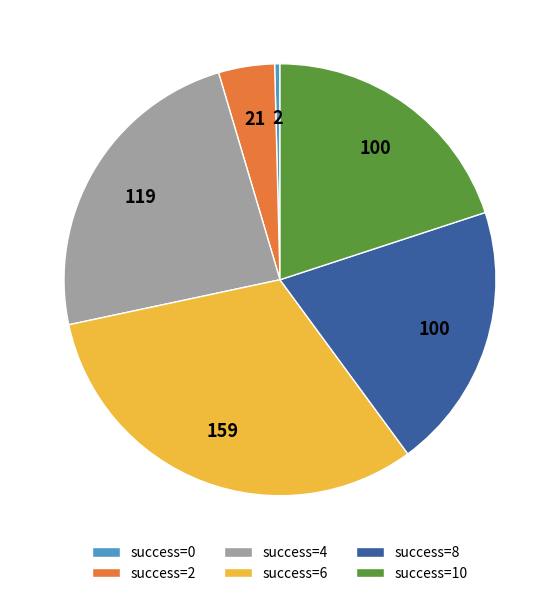

Combined, do success=4 and success=2 account for over 50%?

No